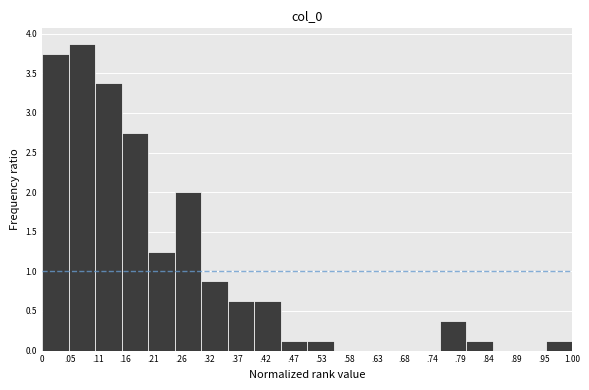

What is the greatest value displayed?

3.9